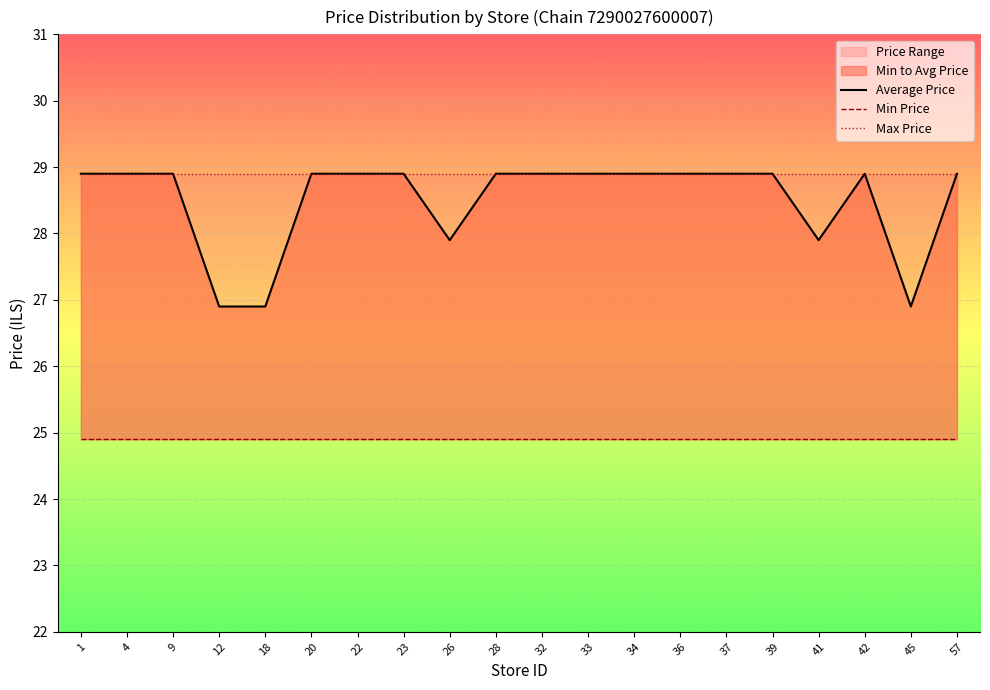

Which series changed the most between 9 and 34?

Average Price